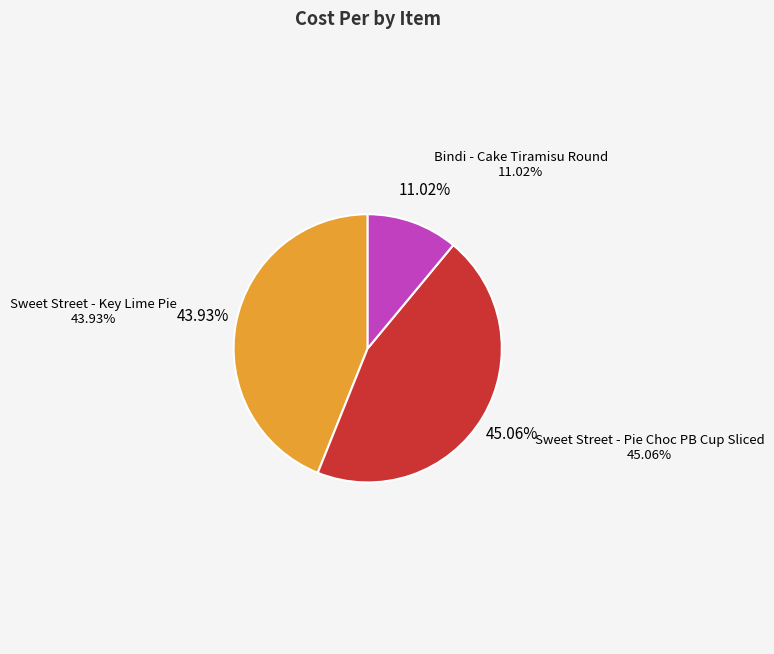

What is the ratio of the value at Sweet Street - Key Lime Pie to the value at Sweet Street - Pie Choc PB Cup Sliced?

1.0